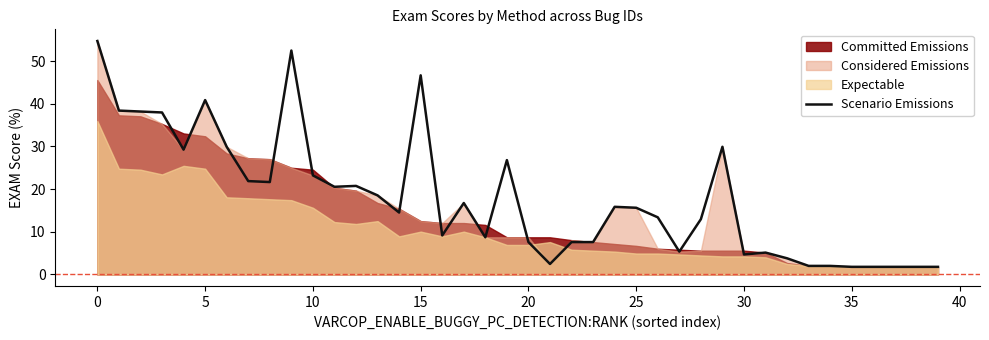

What is the maximum value shown in the chart?

54.7